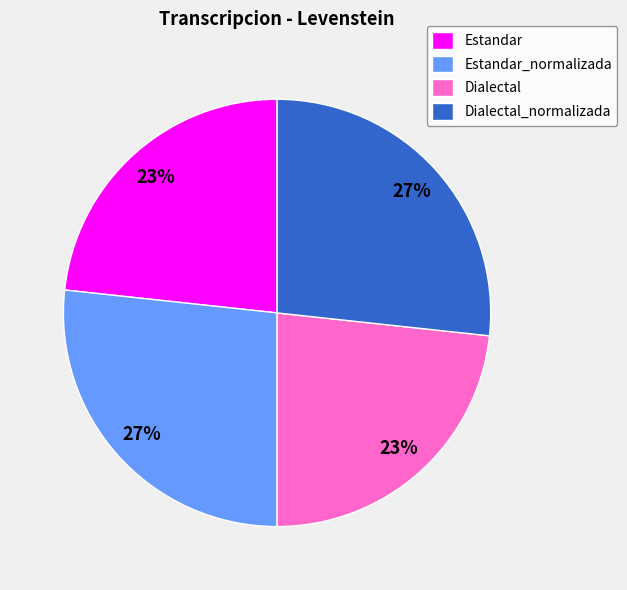

Count the number of slices in the pie.

4